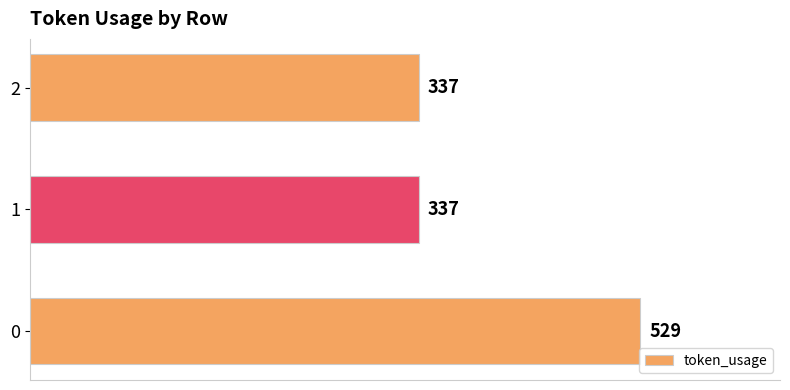

True or false: the data shows 788 at 0.

False